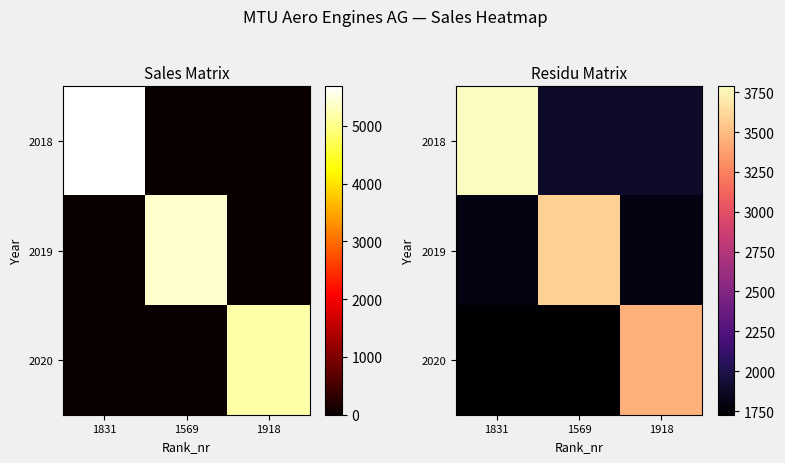

The value of 2019 at 1569 is 5508.8. True or false?

False